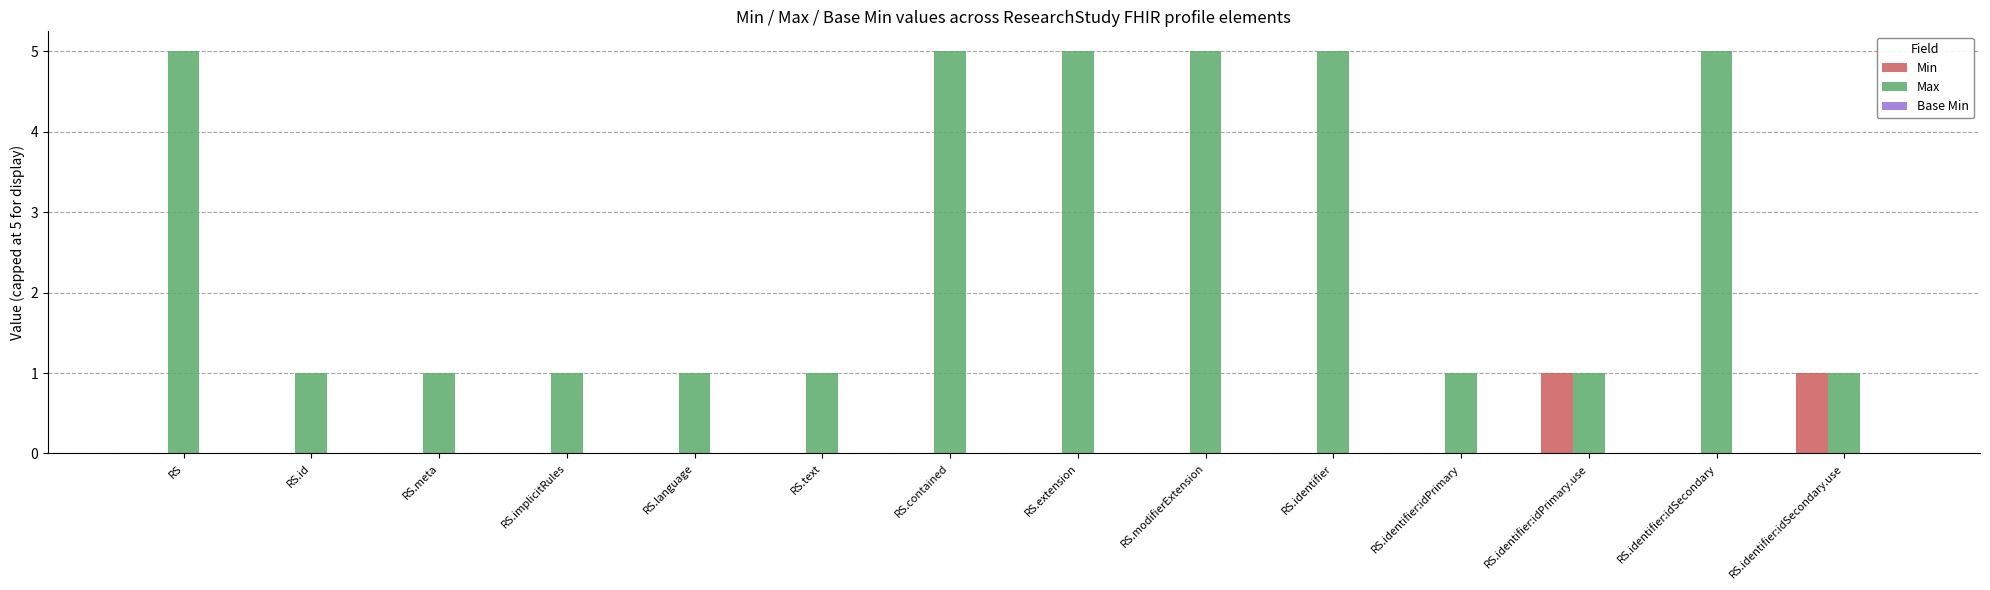

What is the maximum value for Min?

1